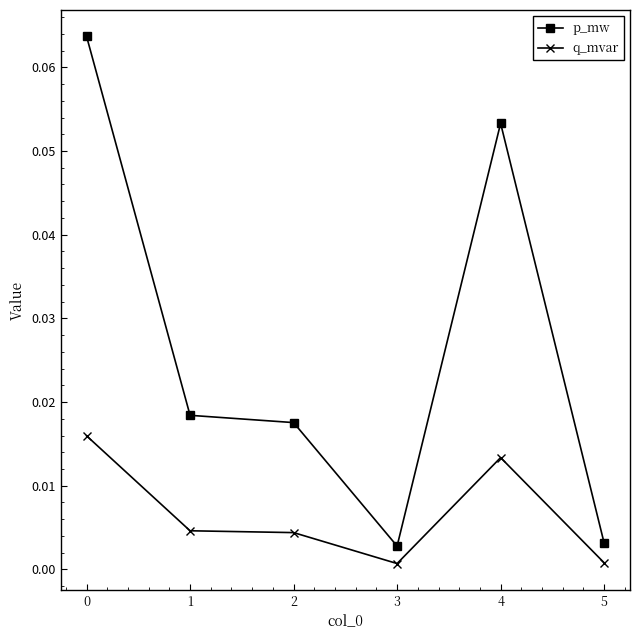

True or false: q_mvar has more than 2 points higher than both neighbors.

False